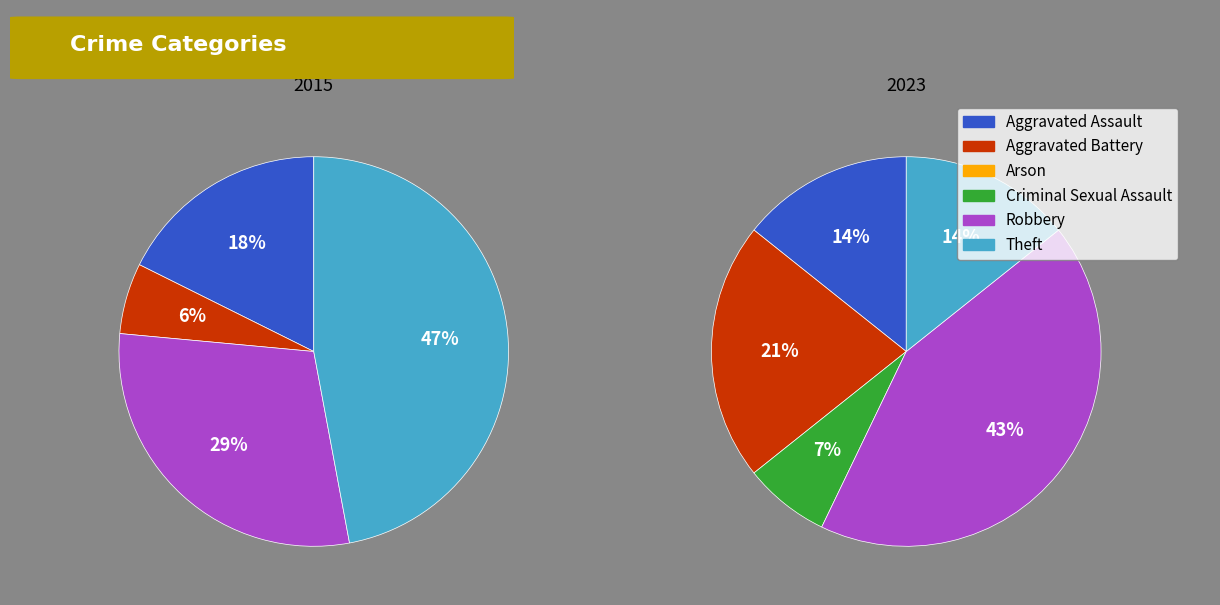

Combined, what portion of the pie is 4 and 3?

50.0%